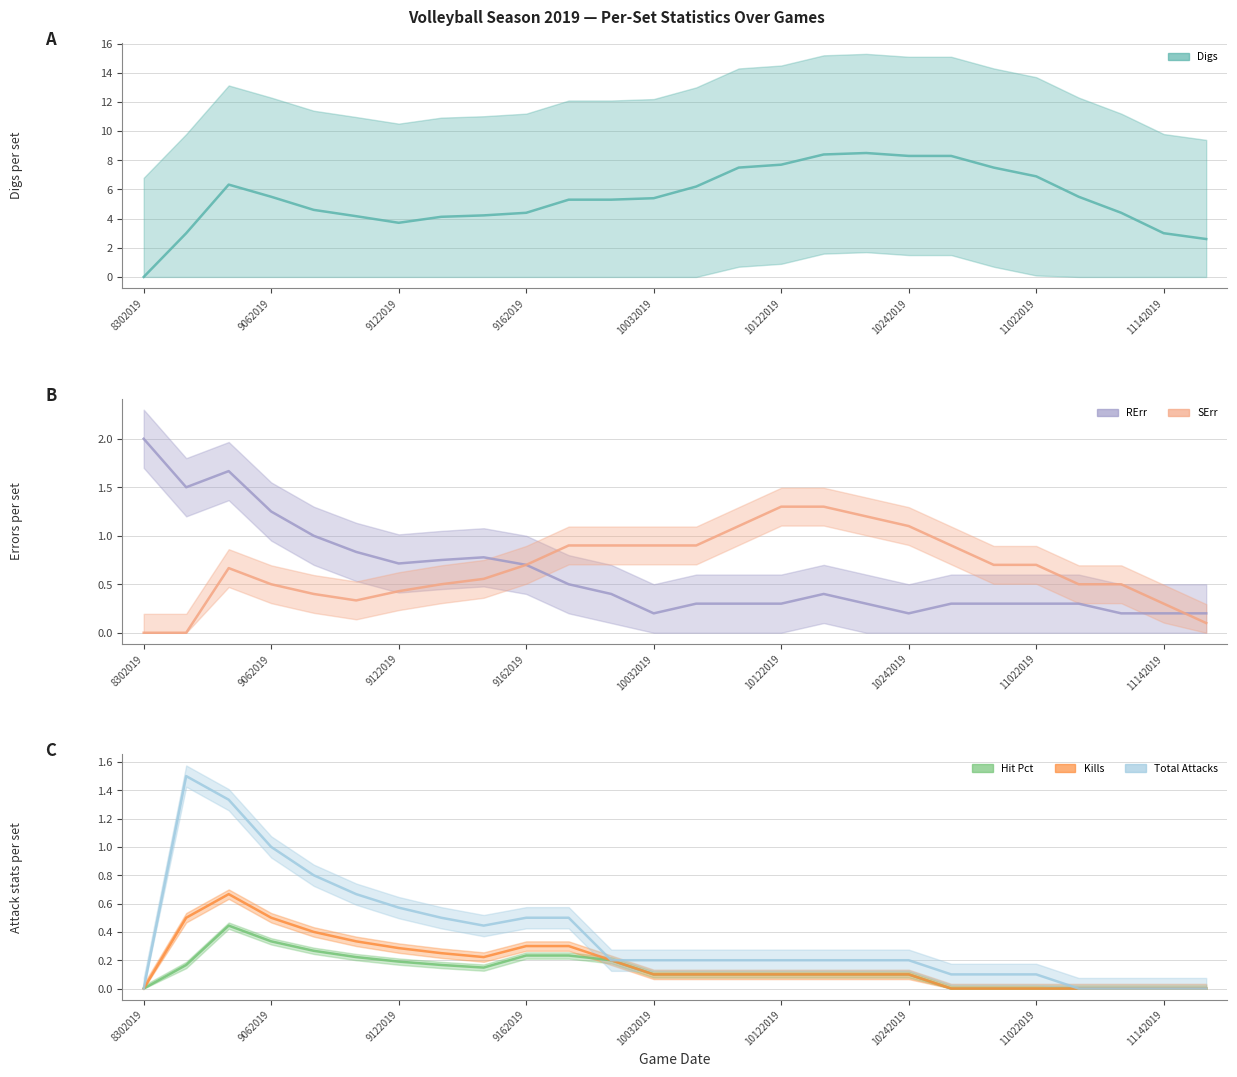

What is the sum of all Digs values?

140.9